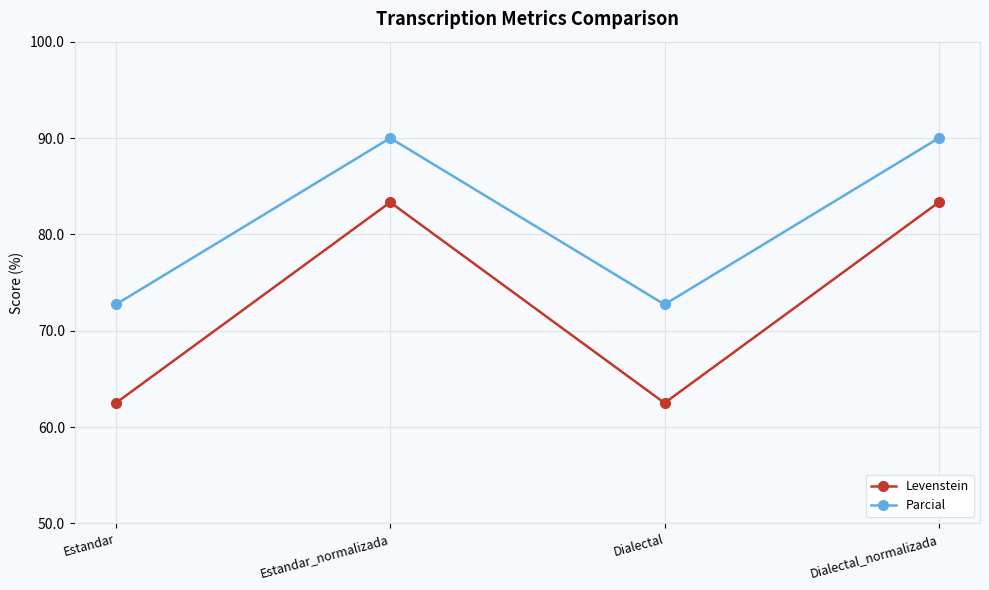

What is the sum of all Levenstein values?

291.7